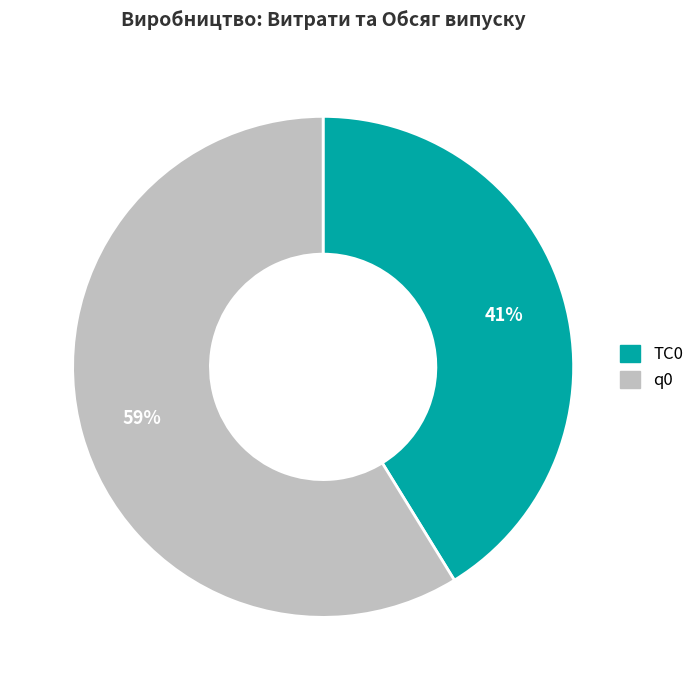

Which slice represents more than half of the pie?

q0